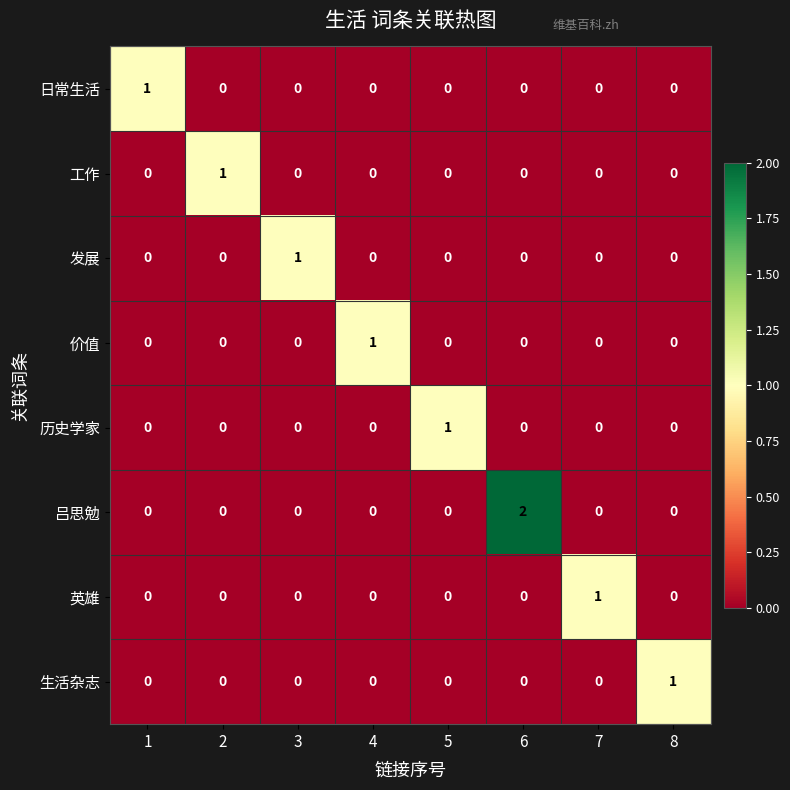

At how many categories does at least one series exceed 0?

8